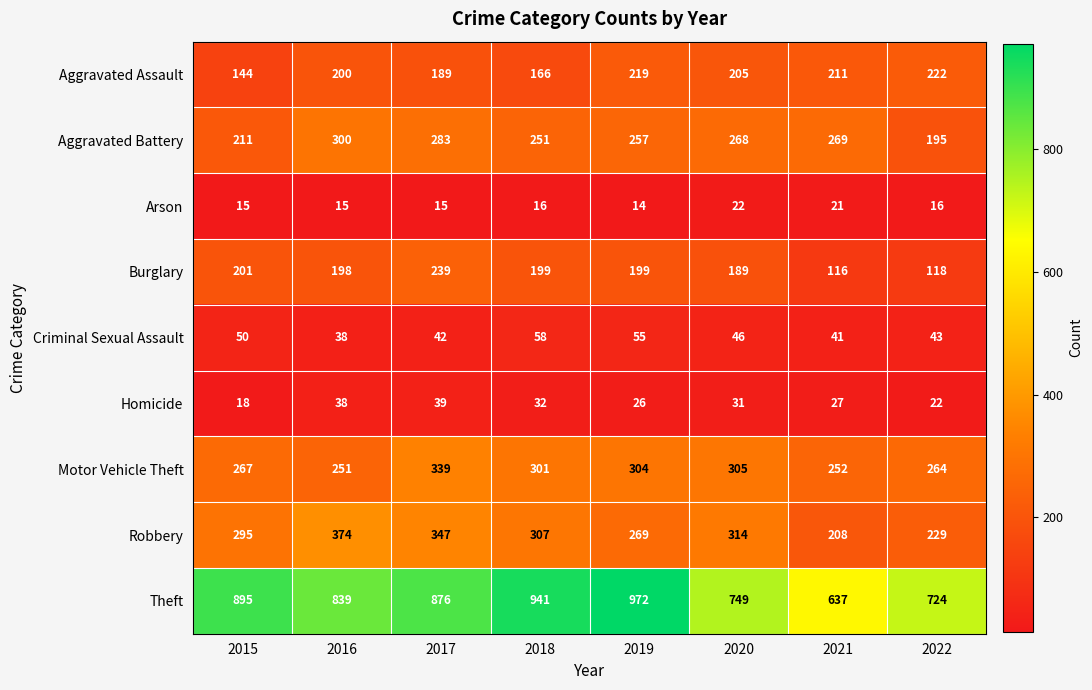

True or false: Aggravated Battery has a value of 389 at 2018.

False